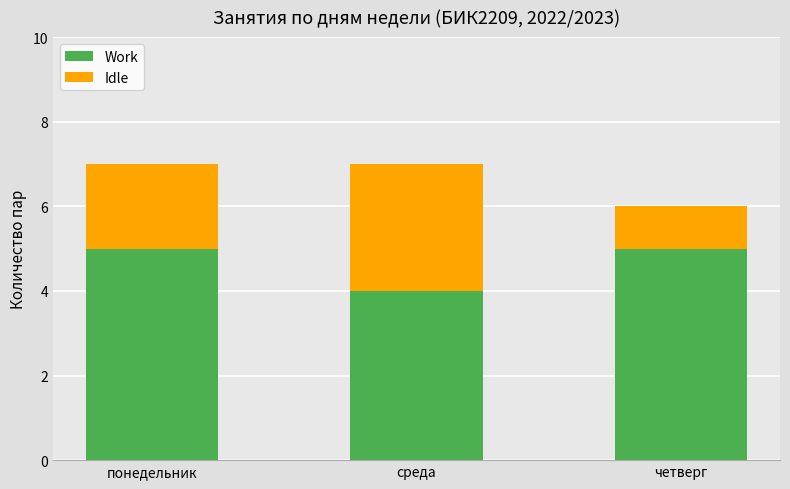

What is the highest value of the Work series?

5